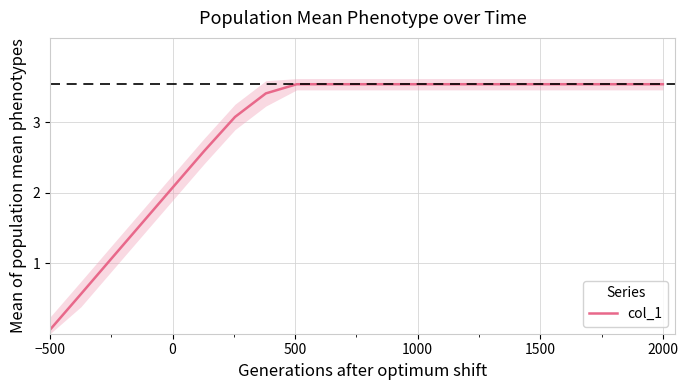

True or false: col_1 has a value of 5.5 at 2000.

False